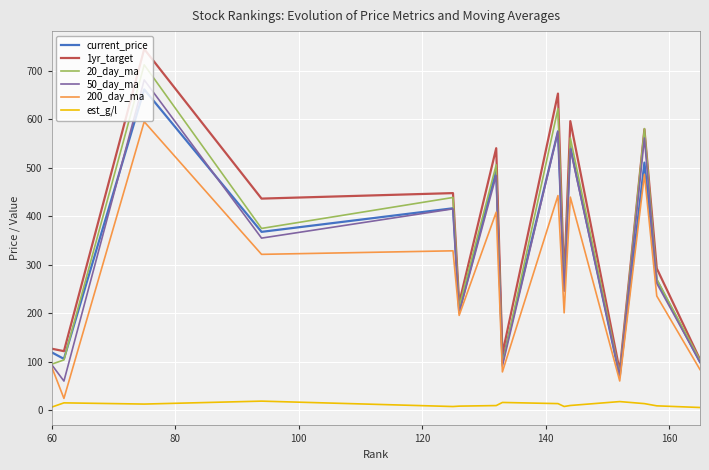

True or false: est_g/l and 1yr_target cross at least once.

False